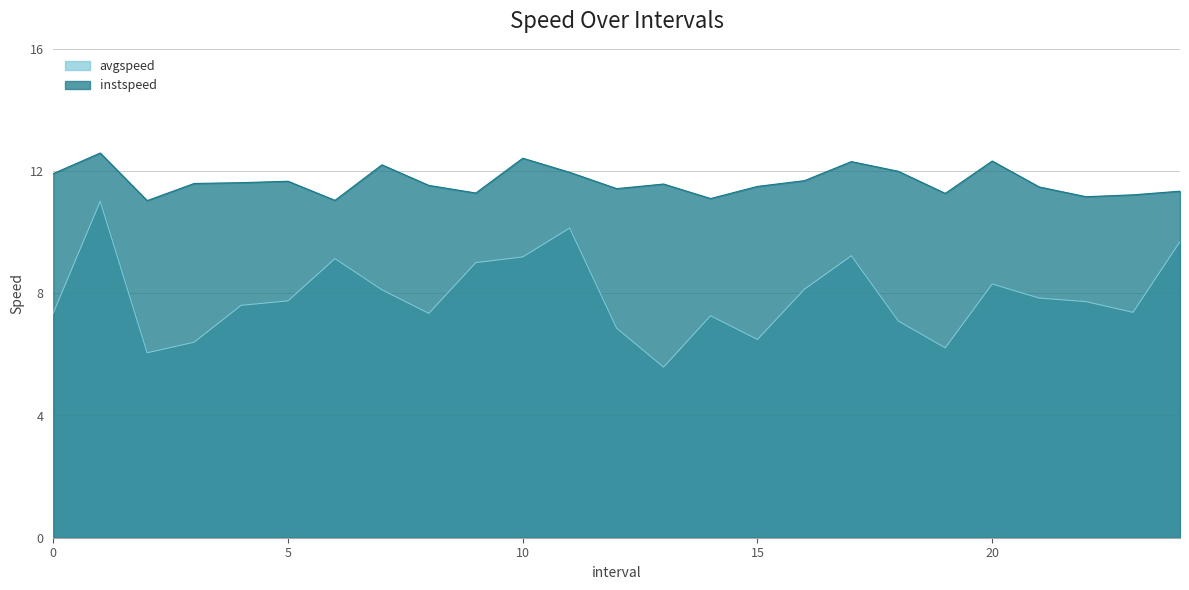

Which series changed the most between 9.0 and 18.0?

avgspeed